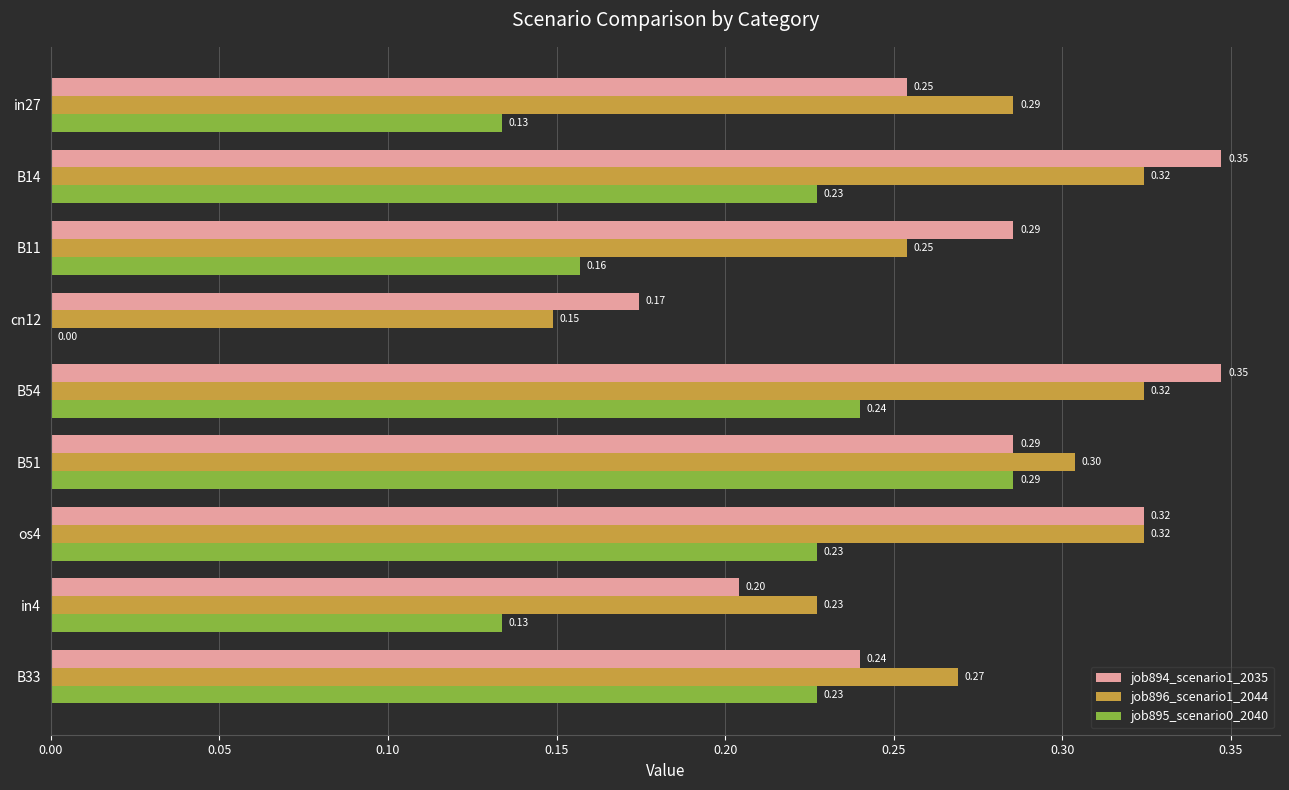

What is the sum of all job896_scenario1_2044 values?

2.5